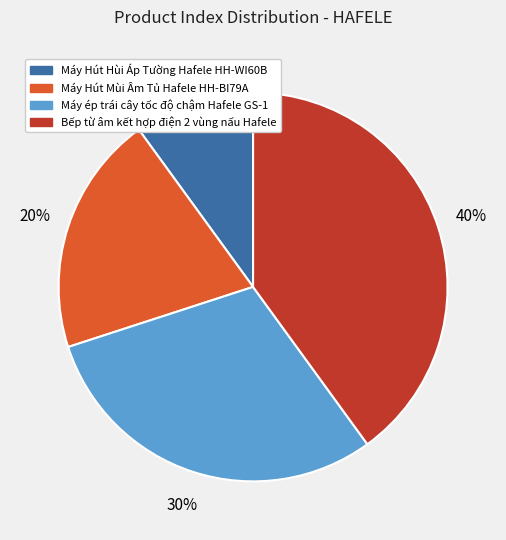

Count the number of slices in the pie.

4